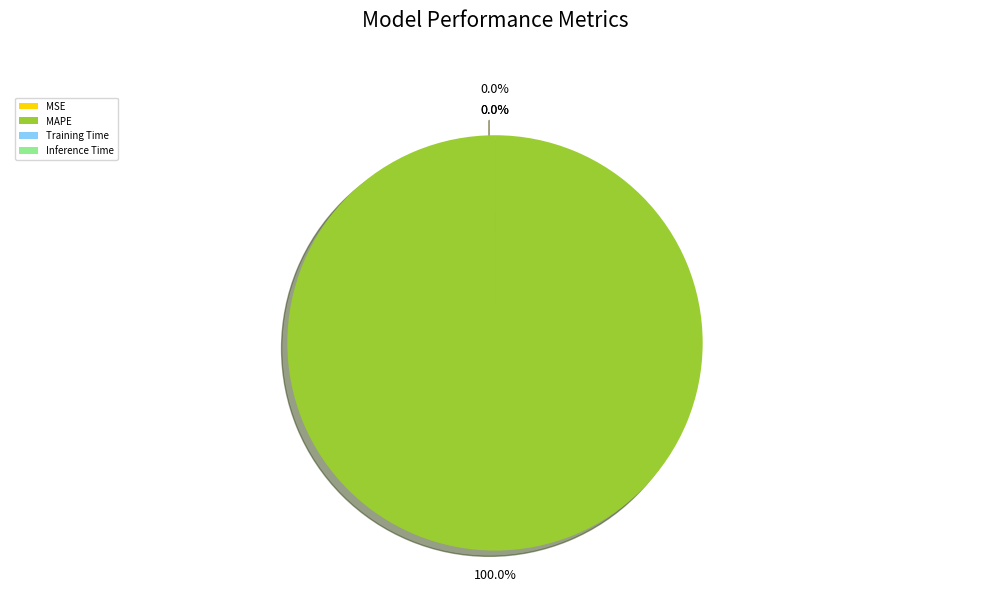

To the nearest percent, what is the combined percentage of MAPE and Training Time?

100%